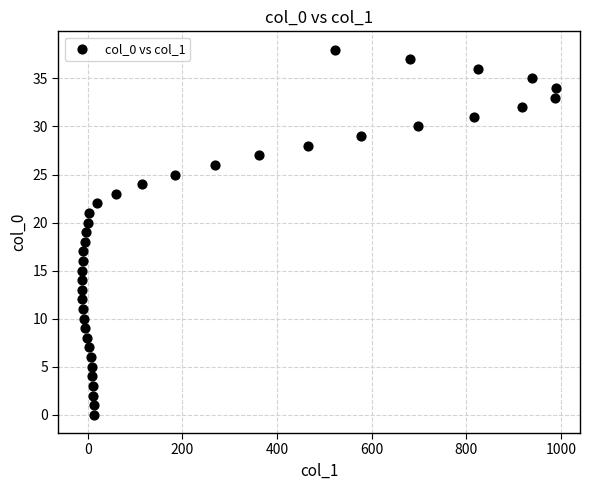

What is the range of X values (max minus min)?

1002